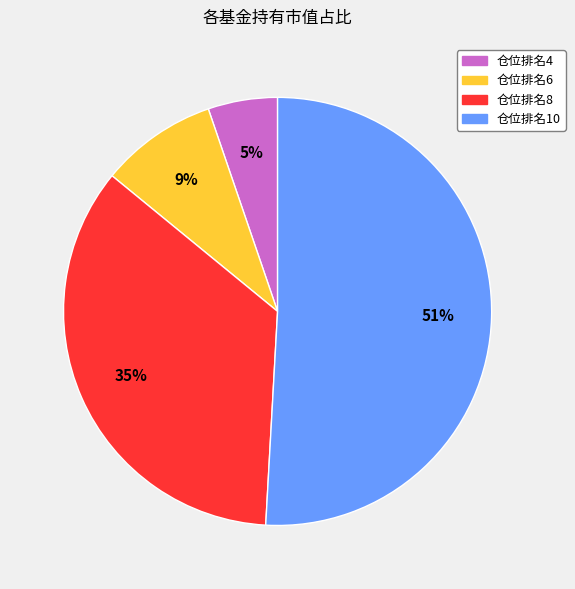

Does any single category account for the majority?

Yes